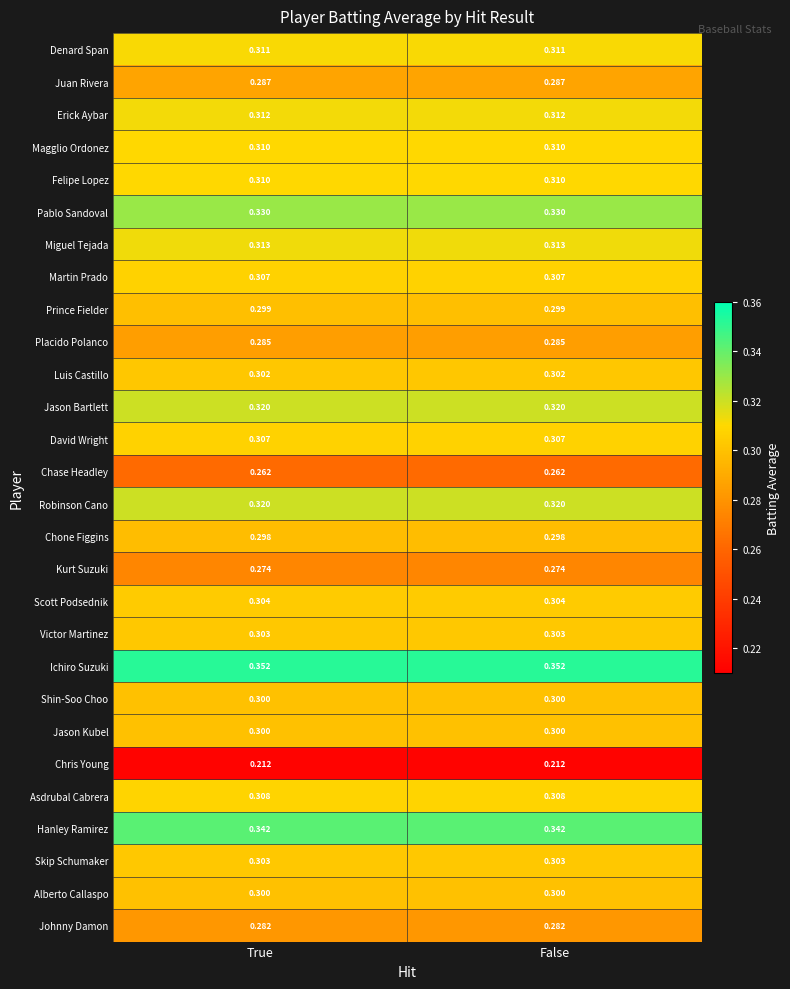

Is the value of Kurt Suzuki at False greater than the value of Martin Prado at True?

No